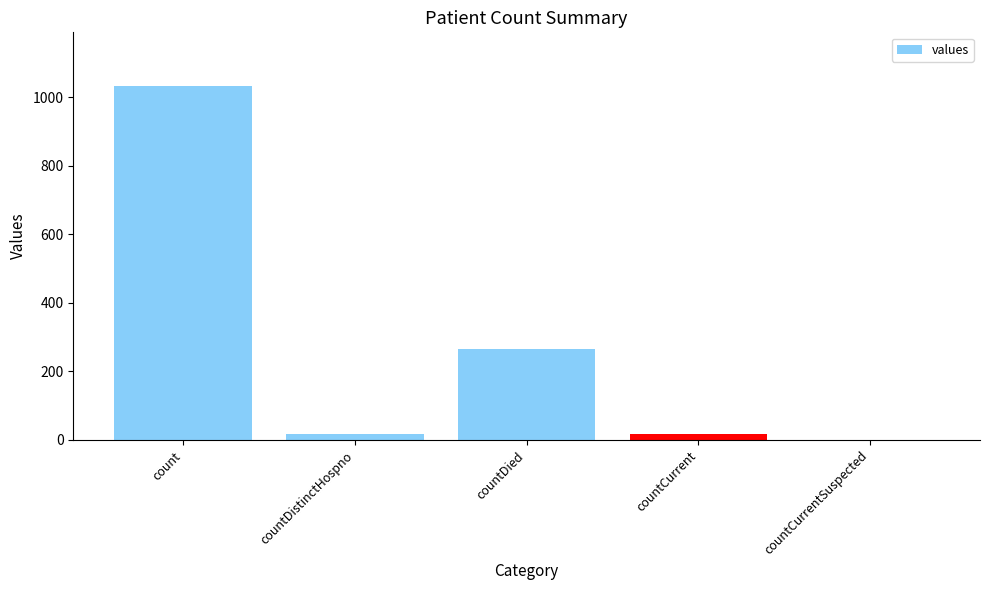

What is the change in value from countDistinctHospno to countDied?

+250